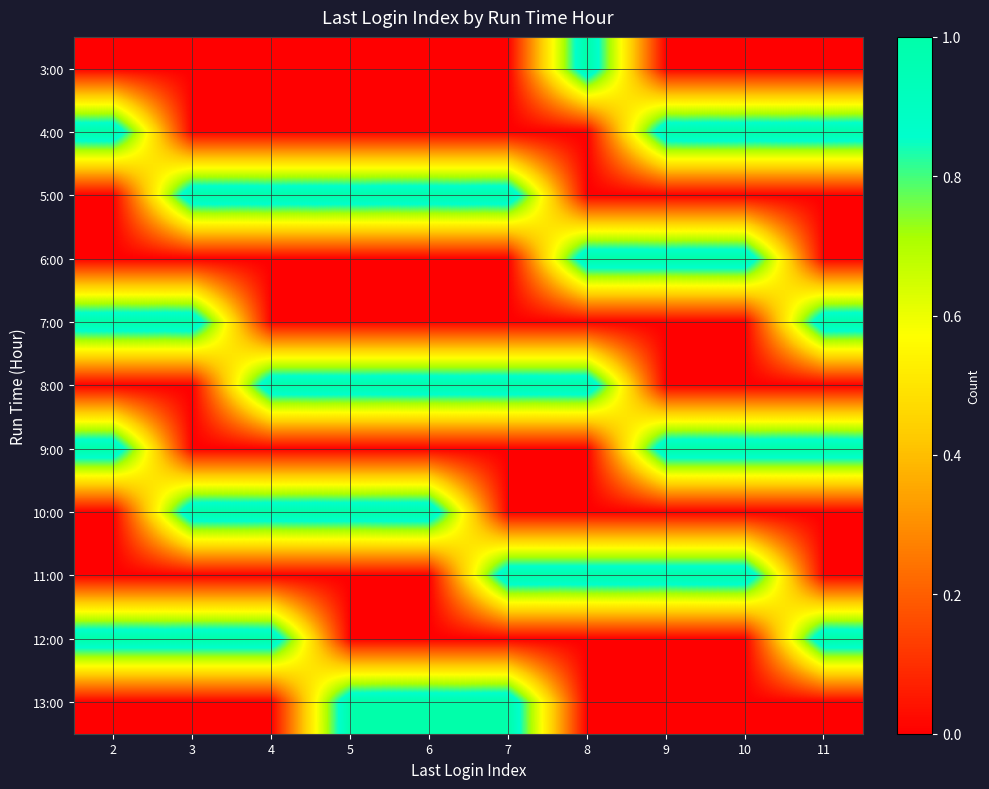

Reading right to left, what are all the values shown in this chart?

3:00: 11=0	10=0	9=0	8=1	7=0	6=0	5=0	4=0	3=0	2=0
4:00: 11=1	10=1	9=1	8=0	7=0	6=0	5=0	4=0	3=0	2=1
5:00: 11=0	10=0	9=0	8=0	7=1	6=1	5=1	4=1	3=1	2=0
6:00: 11=0	10=1	9=1	8=1	7=0	6=0	5=0	4=0	3=0	2=0
7:00: 11=1	10=0	9=0	8=0	7=0	6=0	5=0	4=0	3=1	2=1
8:00: 11=0	10=0	9=0	8=1	7=1	6=1	5=1	4=1	3=0	2=0
9:00: 11=1	10=1	9=1	8=0	7=0	6=0	5=0	4=0	3=0	2=1
10:00: 11=0	10=0	9=0	8=0	7=0	6=1	5=1	4=1	3=1	2=0
11:00: 11=0	10=1	9=1	8=1	7=1	6=0	5=0	4=0	3=0	2=0
12:00: 11=1	10=0	9=0	8=0	7=0	6=0	5=0	4=1	3=1	2=1
13:00: 11=0	10=0	9=0	8=0	7=1	6=1	5=1	4=0	3=0	2=0